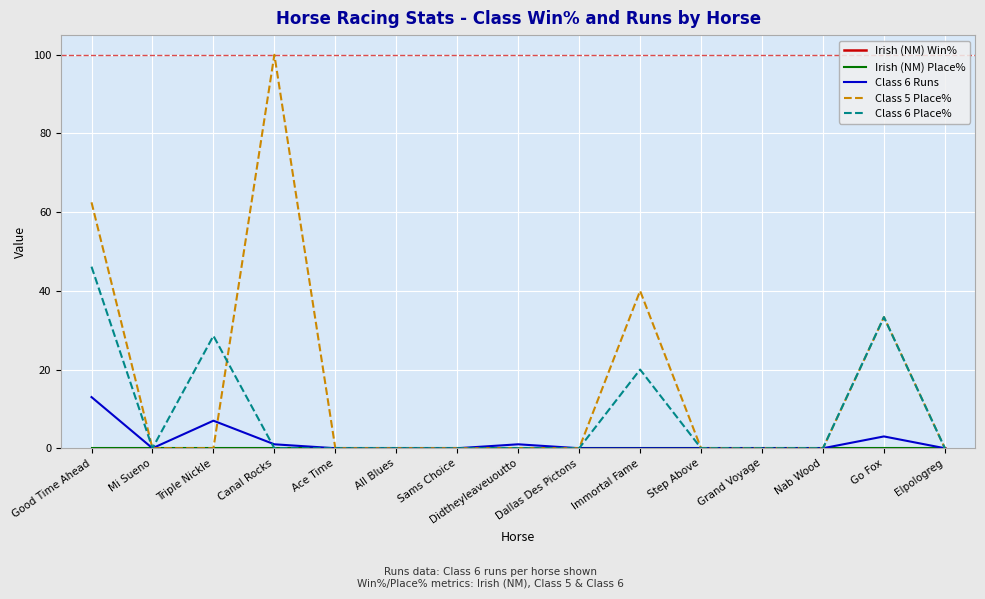

What is the label of the 14th point from the left?

Go Fox